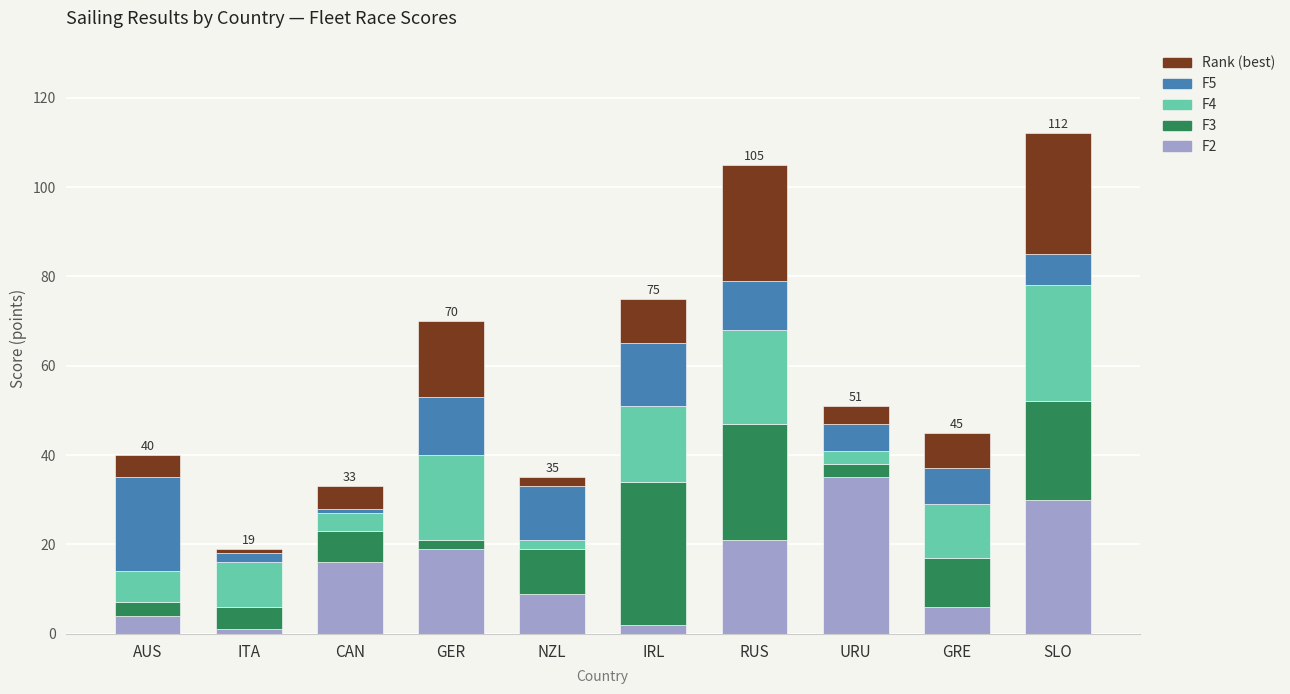

How many categories are shown in the chart?

10